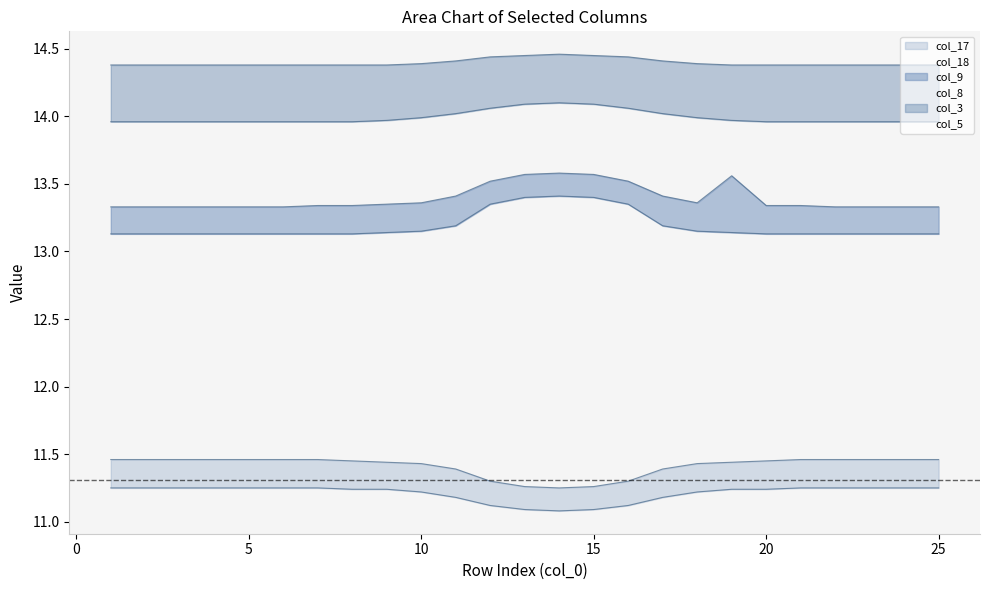

Which series has the largest total across all categories?

col_3